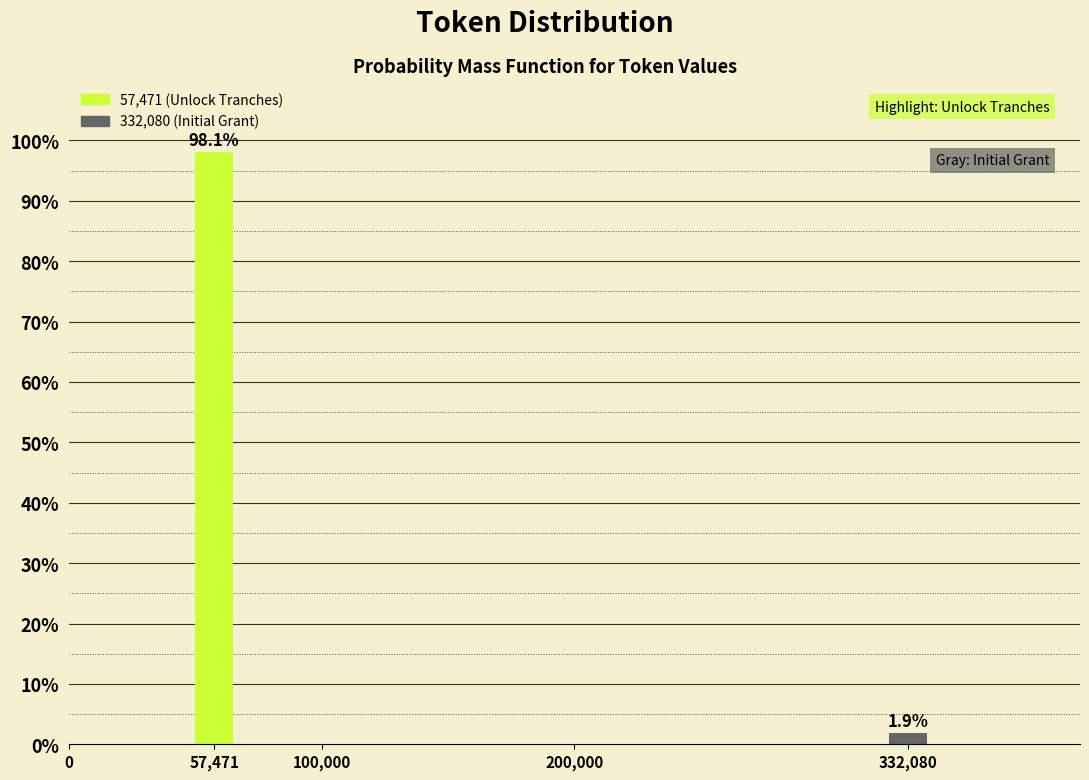

Reading left to right, transcribe all the data shown in this chart.

98.1	1.9